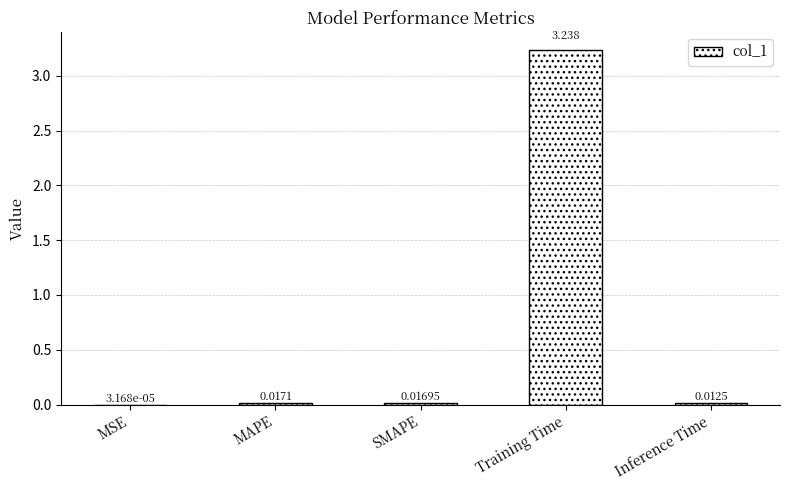

Which has a higher value, MAPE or MSE?

MAPE